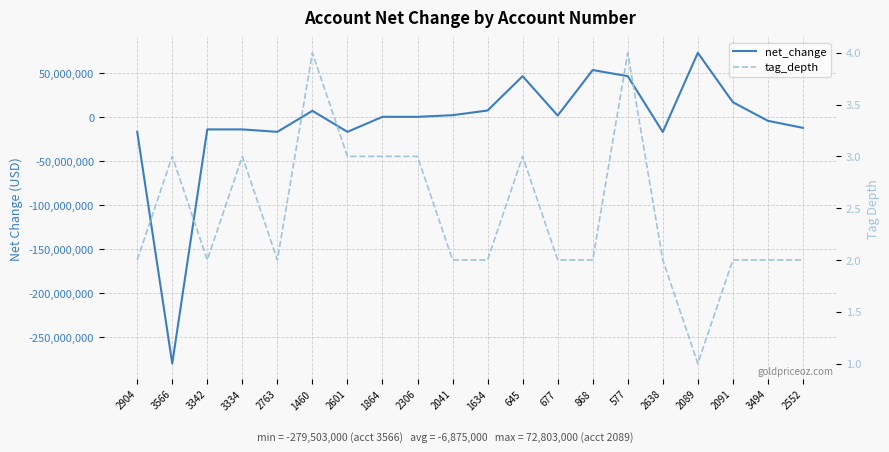

Where does the net_change series first go above 230000?

1460